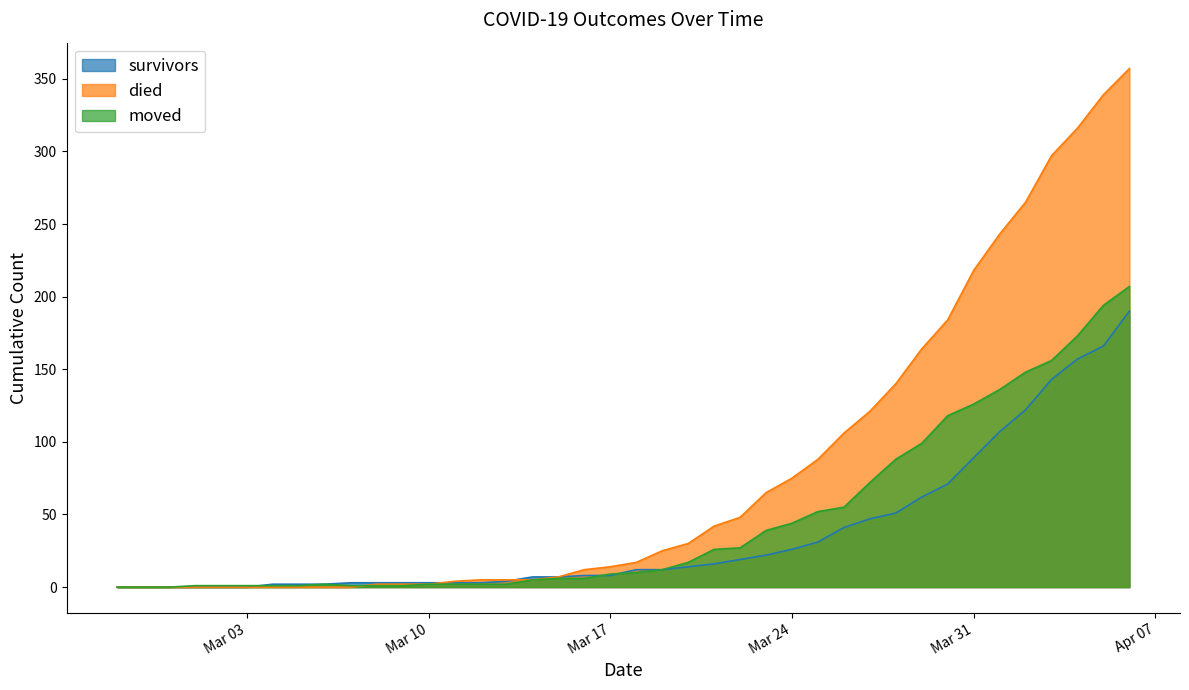

What are all the series names shown in the legend?

survivors, died, moved